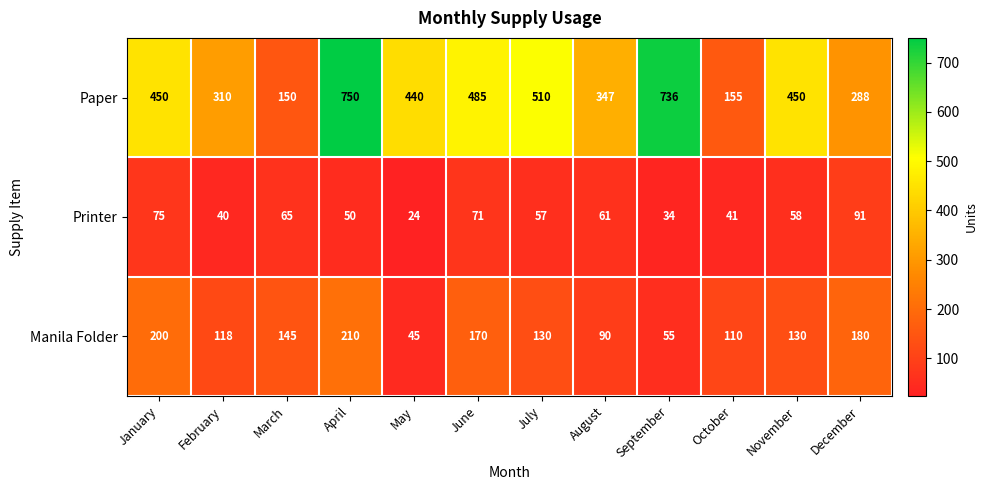

The value of Paper at March is 150. True or false?

True